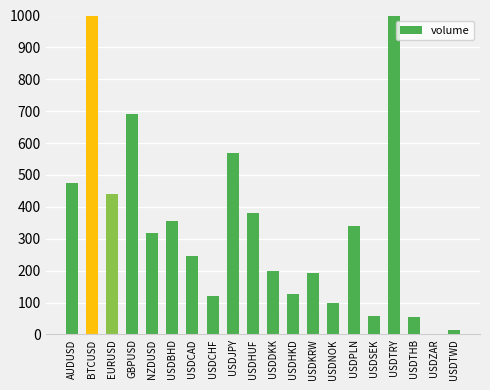

Reading left to right, extract all data points from this chart.

474	7607	441	691	319	356	247	121	569	381	198	126	194	100	341	59	1042	56	2	13